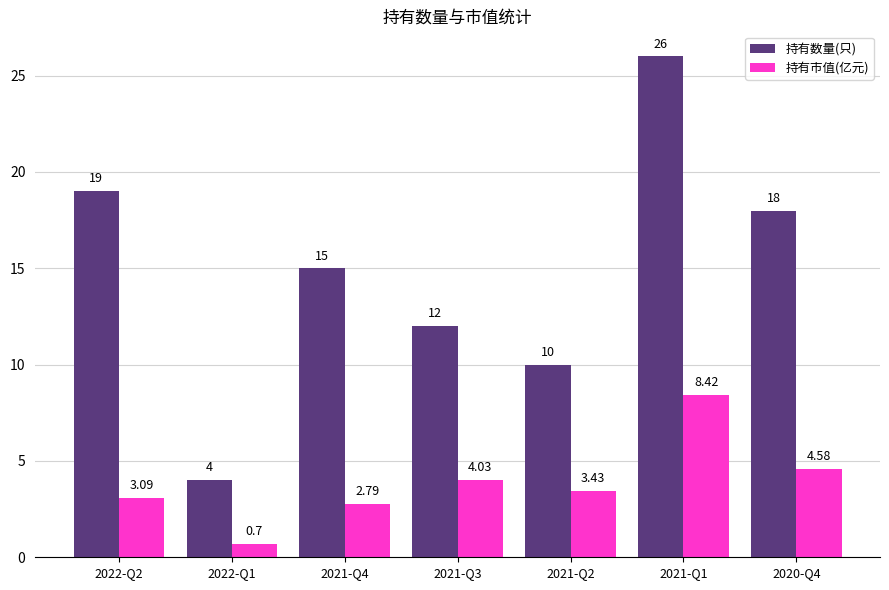

What are all the series names shown in the legend?

持有数量(只), 持有市值(亿元)